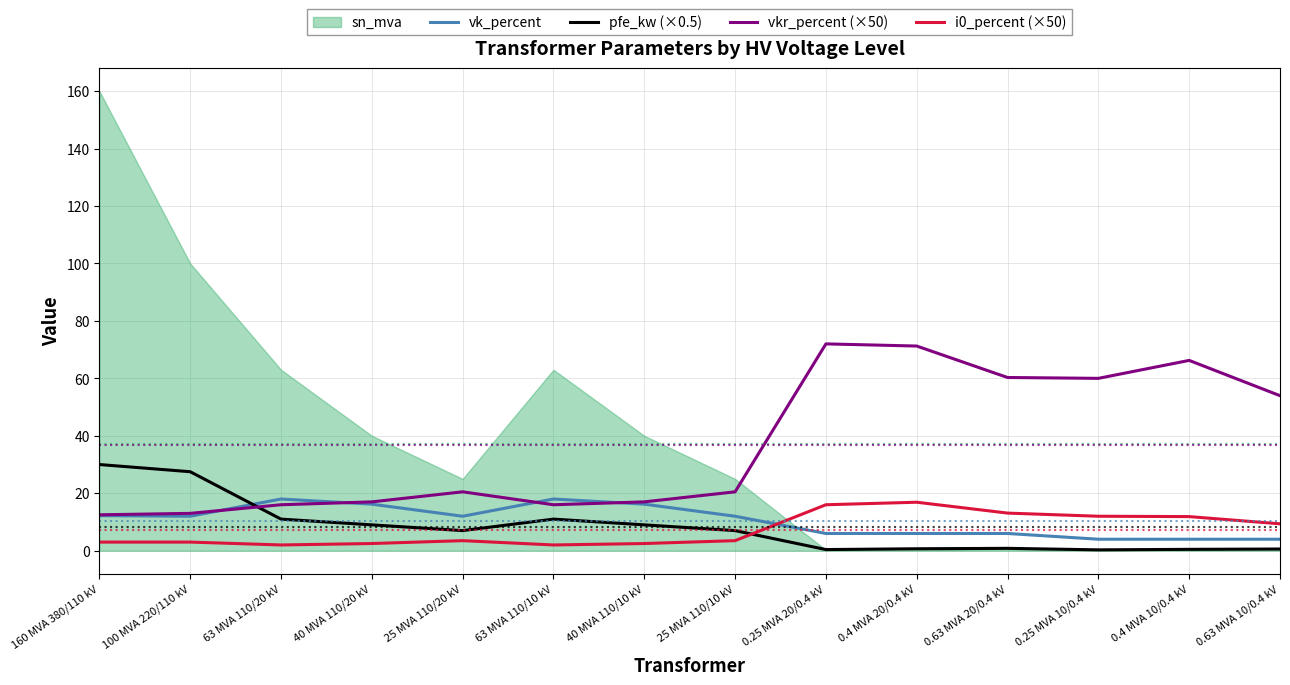

Count the number of categories in the chart.

14